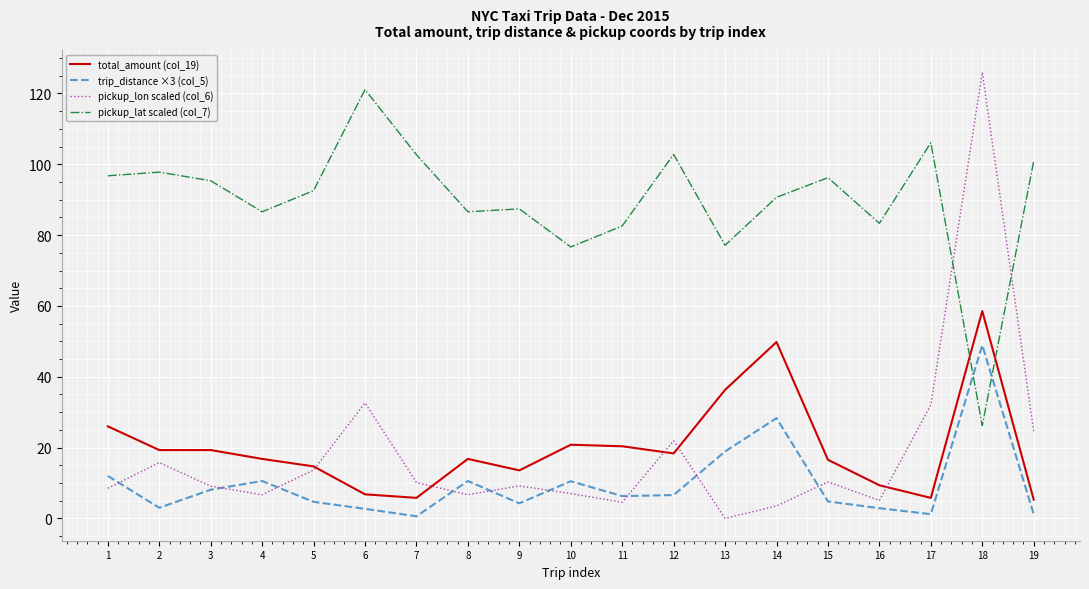

Between 9 and 14, which series saw the biggest shift?

total_amount (col_19)